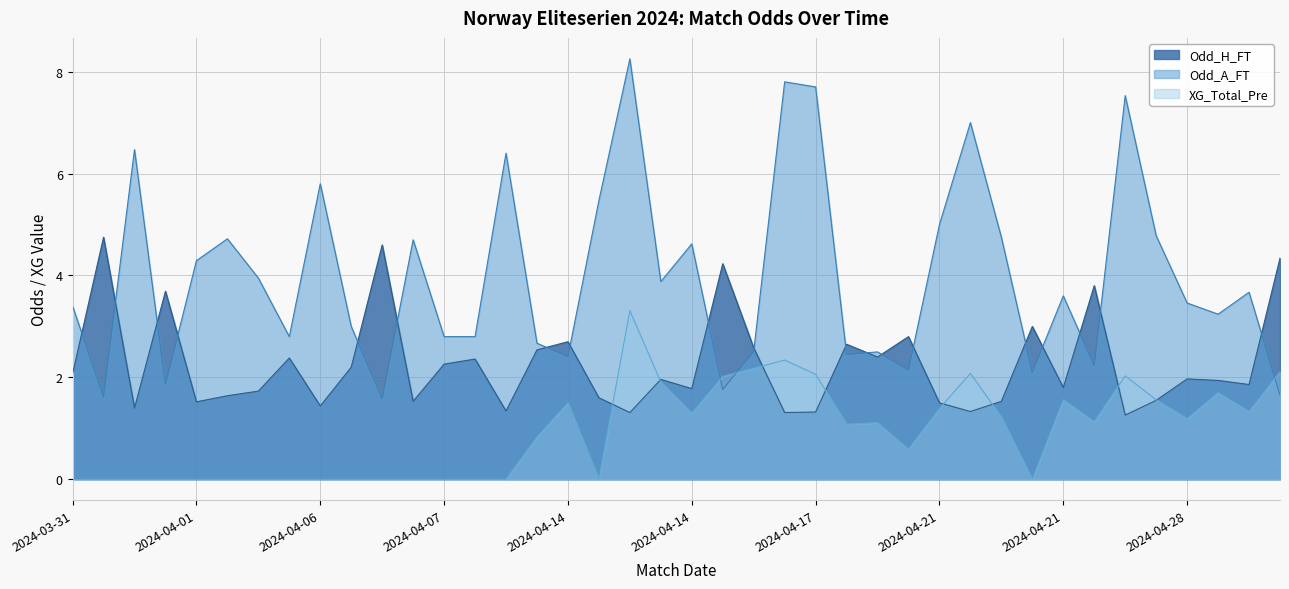

What are all the series names shown in the legend?

Odd_H_FT, Odd_A_FT, XG_Total_Pre